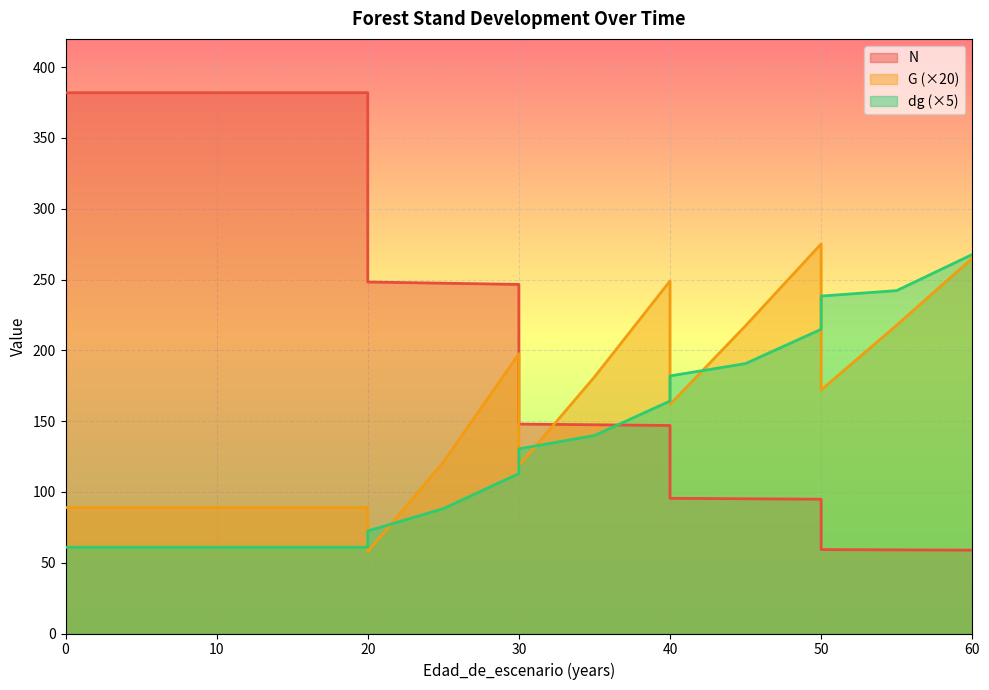

Reading left to right, extract all data points from this chart.

N: 382.0	382.0	382.0	382.0	382.0	248.3	247.4	246.6	147.9	147.4	146.9	95.5	95.2	94.8	59.3	59.1	58.9
G: 89.0	89.0	89.0	89.0	89.0	57.8	121.0	197.6	118.6	181.2	249.0	161.8	217.4	275.2	172.0	217.8	265.0
dg: 60.9	60.9	60.9	60.9	60.9	72.4	88.2	113.0	130.4	139.8	164.2	181.9	190.7	214.9	238.4	242.2	267.7